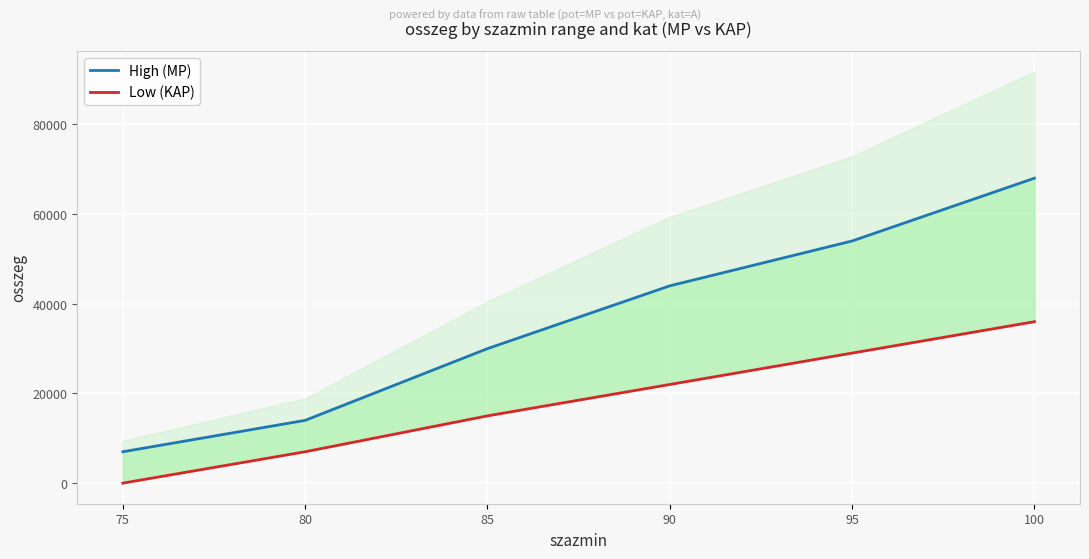

What is the total value across all series at 90?

66000